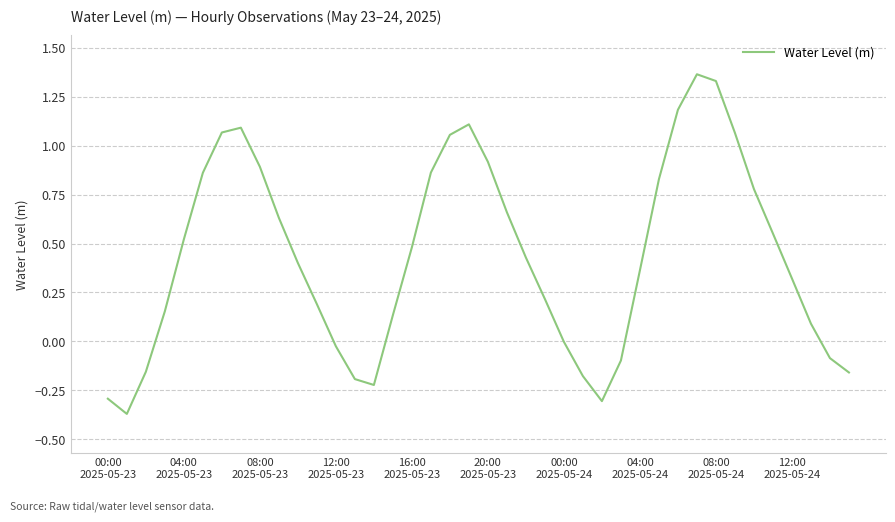

Does the chart have visible grid lines?

Yes